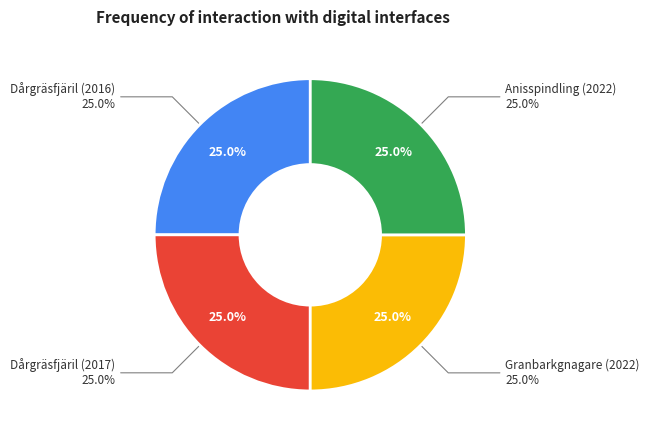

Approximately how many times larger is the value at Dårgräsfjäril (2016) compared to Anisspindling (2022)?

1.0